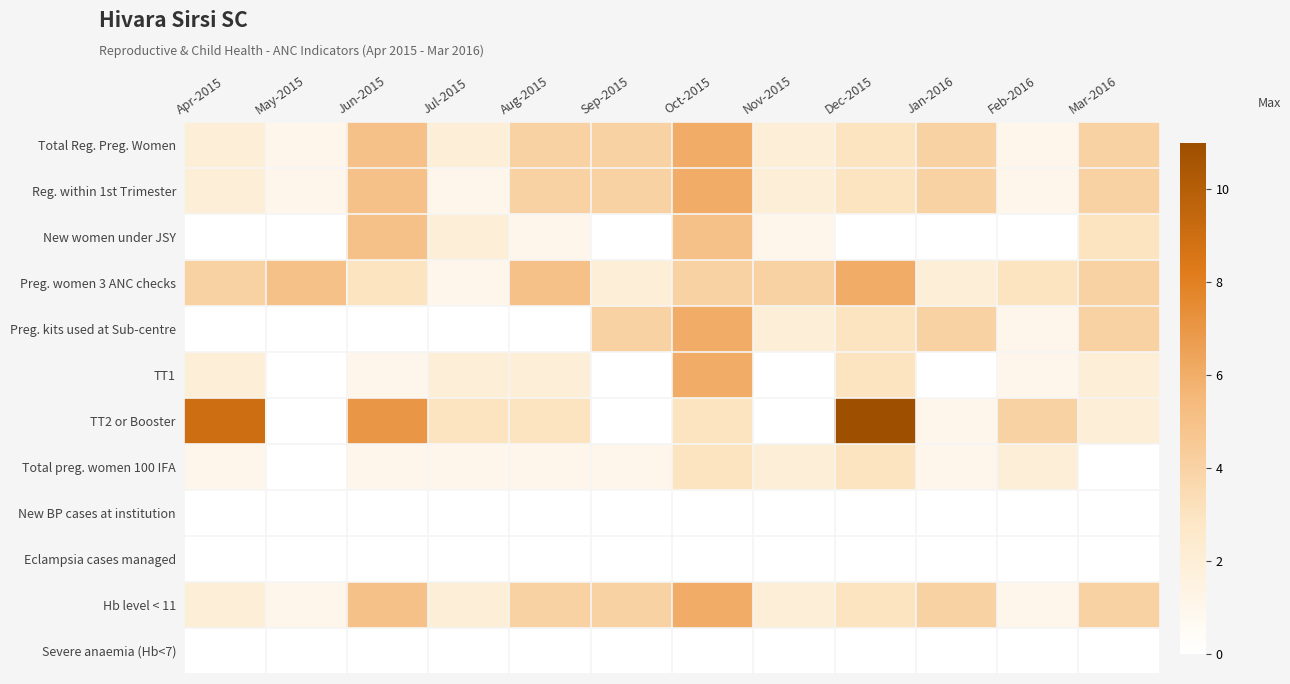

What is the total value across all series at Aug-2015?

24